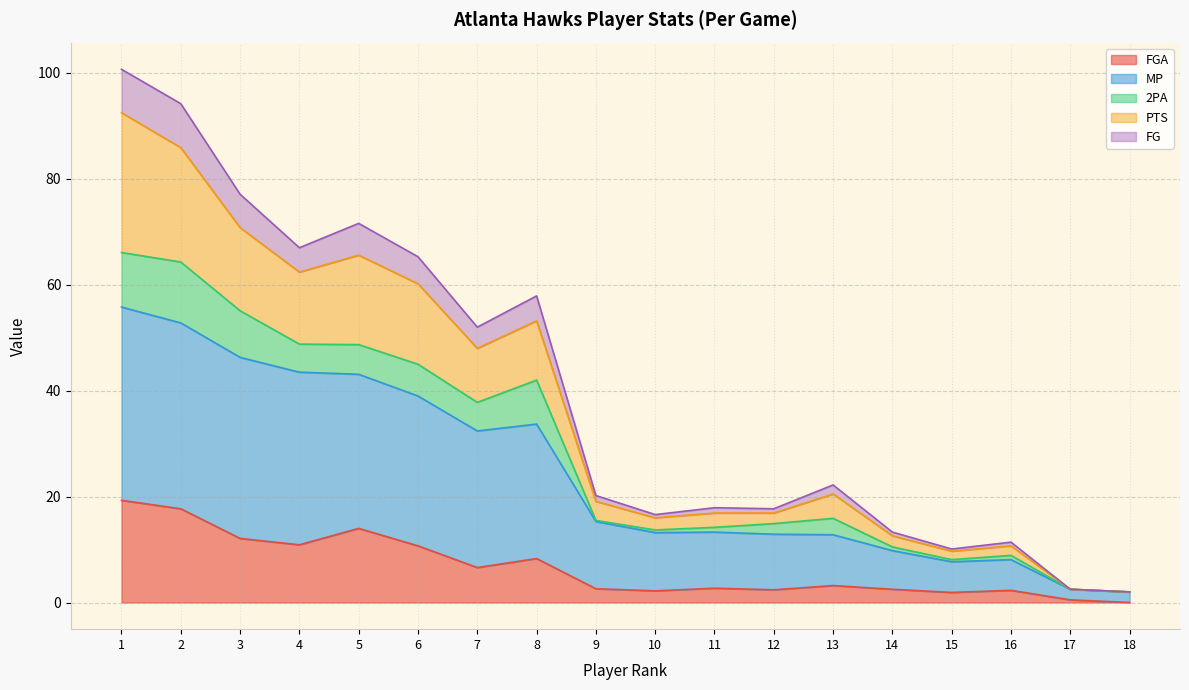

True or false: PTS and FG intersect in this chart.

False